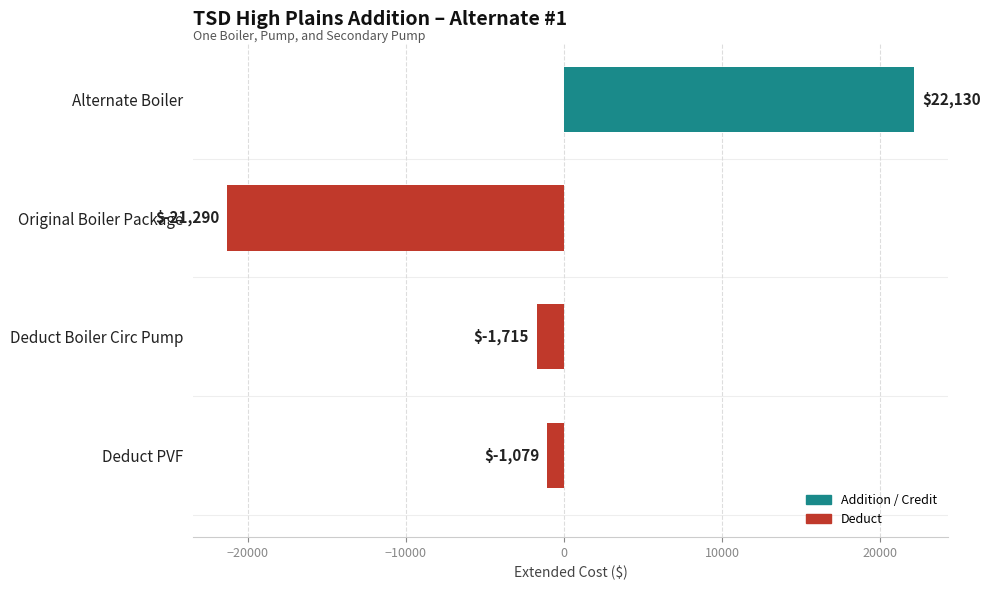

What is the difference between the maximum and minimum values?

43420